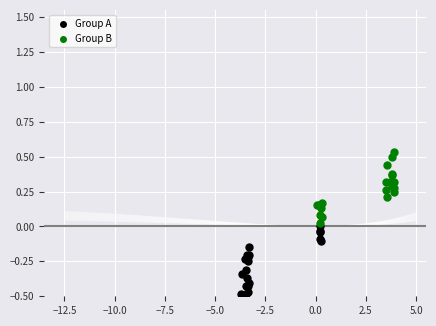

Which series contains the highest Y value?

Group B